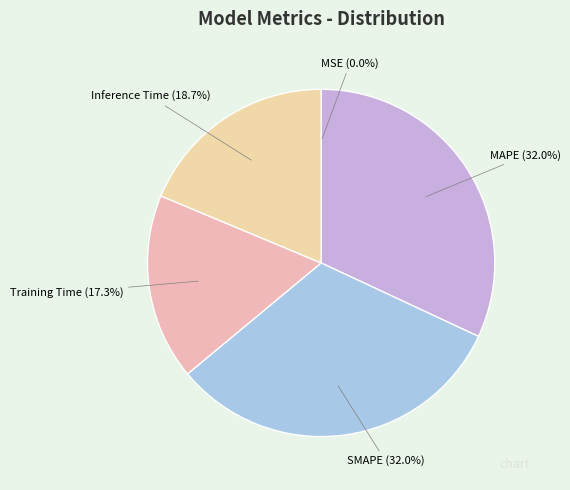

To the nearest percent, what portion does Inference Time represent?

19%